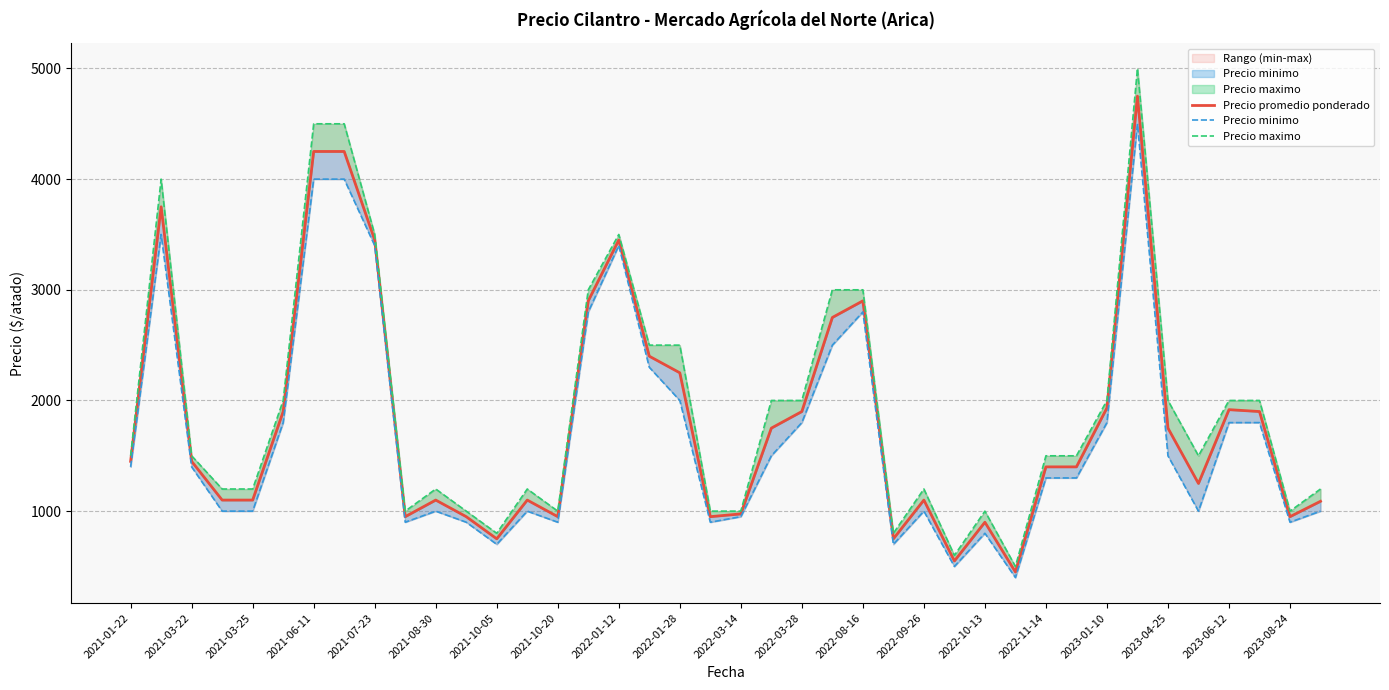

What are all the series names shown in the legend?

Precio promedio ponderado, Precio minimo, Precio maximo